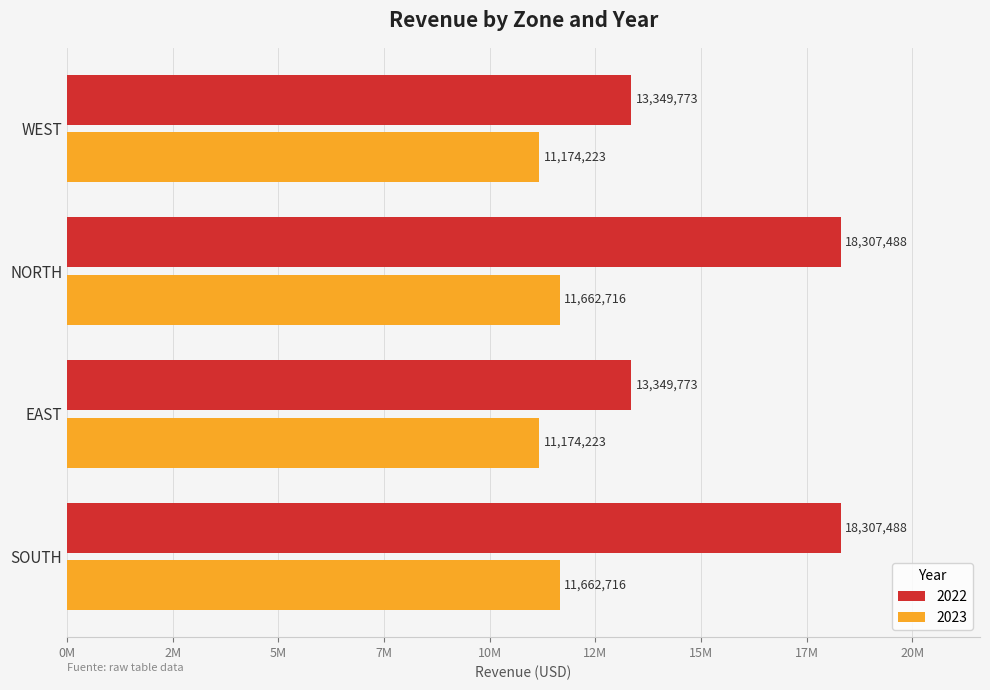

Rank the series by their maximum value, from lowest to highest.

2023, 2022